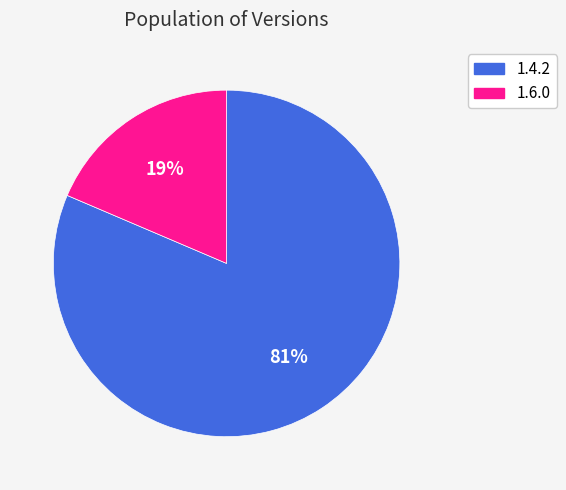

To the nearest percent, what is the average slice percentage?

50%